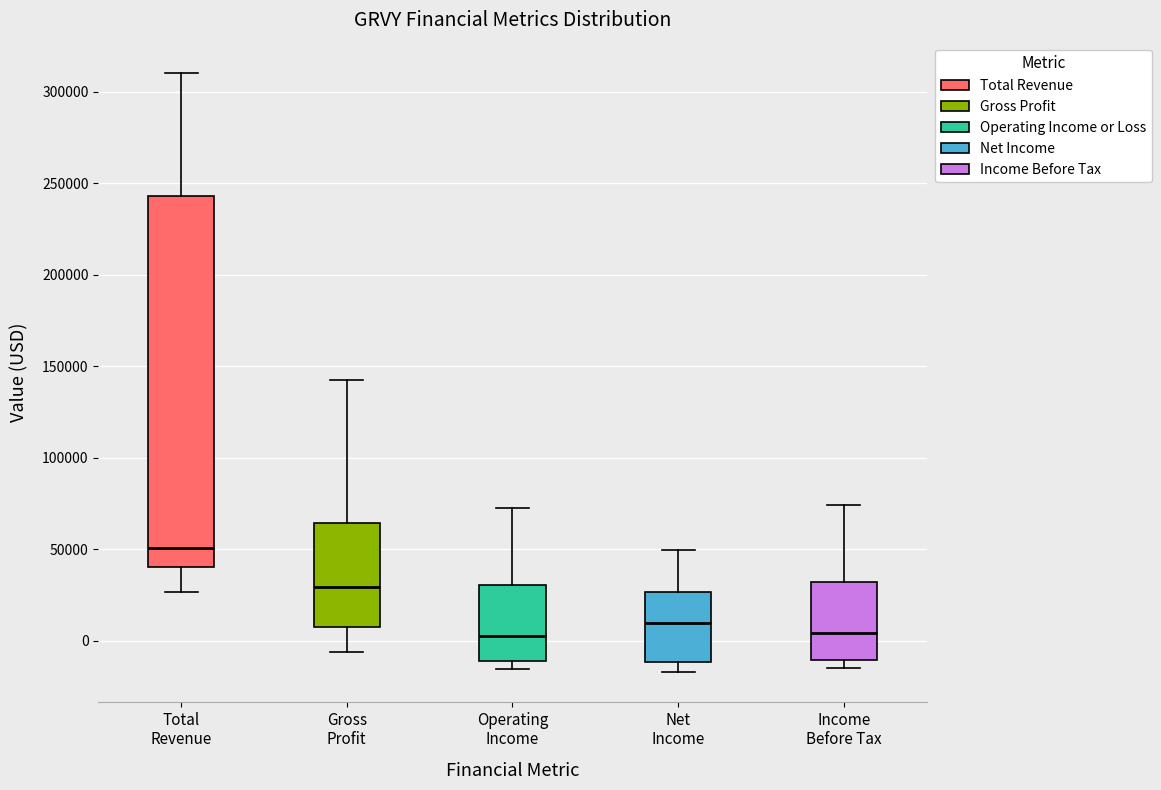

Which box has the highest median line?

Total Revenue